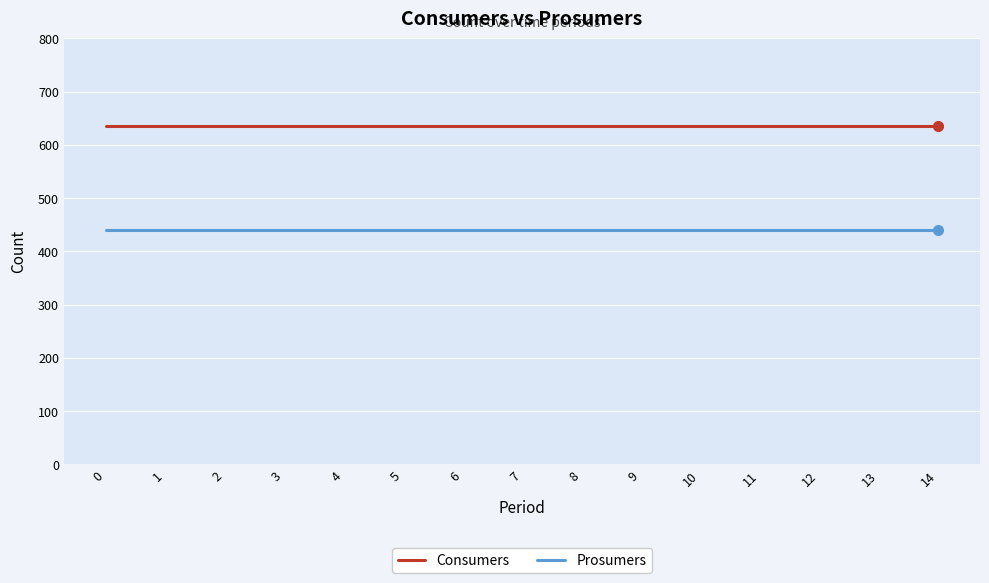

Reading right to left, what are all the values shown in this chart?

Consumers: 14=635	13=635	12=635	11=635	10=635	9=635	8=635	7=635	6=635	5=635	4=635	3=635	2=635	1=635	0=635
Prosumers: 14=440	13=440	12=440	11=440	10=440	9=440	8=440	7=440	6=440	5=440	4=440	3=440	2=440	1=440	0=440